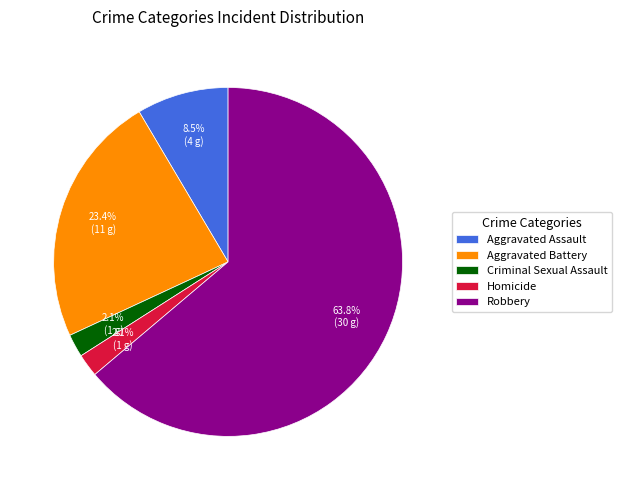

Which slice is the largest?

Robbery